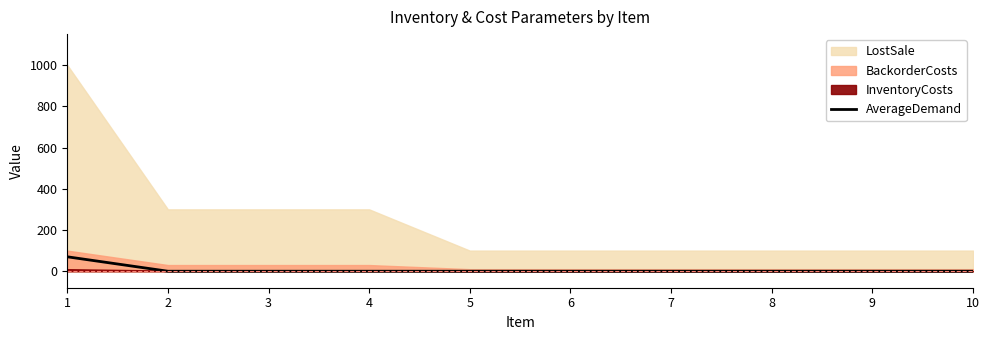

How many lines are shown in the chart?

1